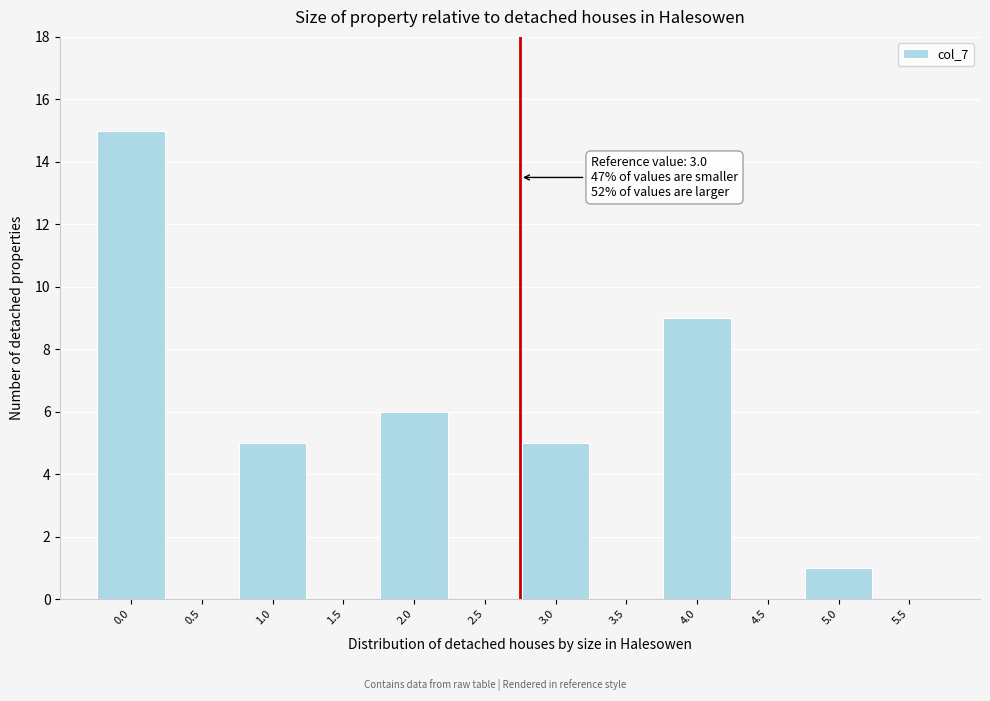

Reading right to left, extract all data points from this chart.

5.5=0	5.0=1	4.5=0	4.0=9	3.5=0	3.0=5	2.5=0	2.0=6	1.5=0	1.0=5	0.5=0	0.0=15